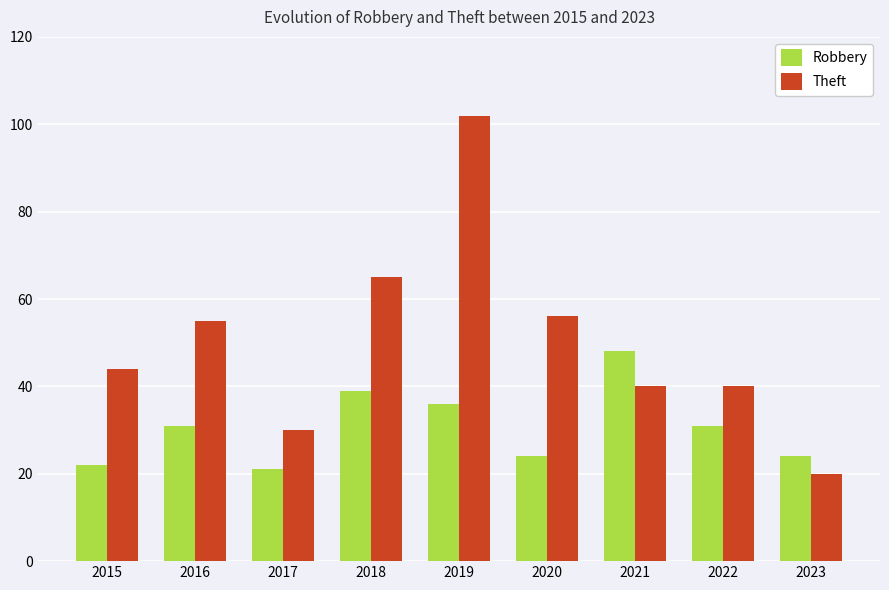

What is the value of the Theft bar at the 5th from the left?

102